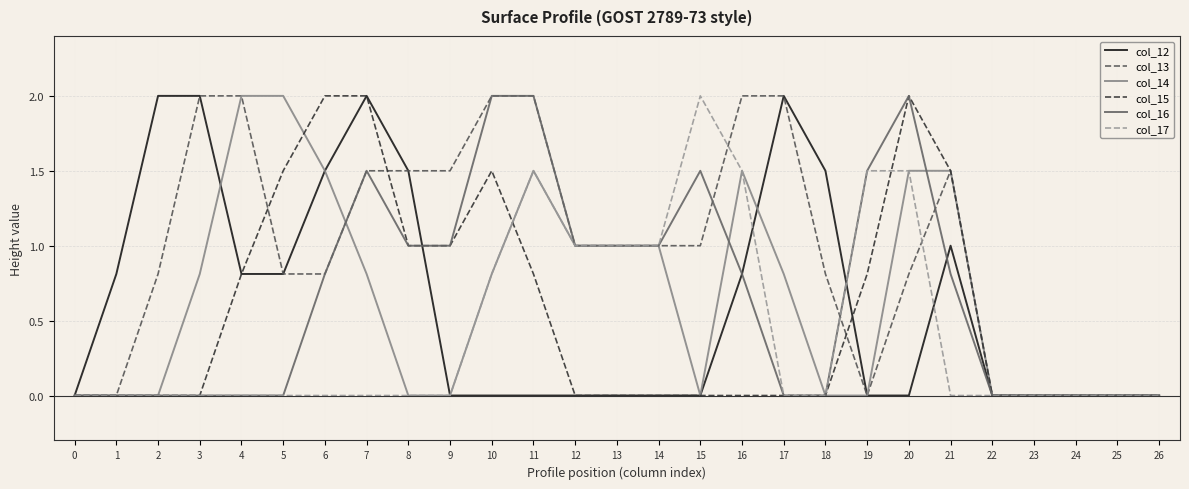

Reading left to right, what are all the values shown in this chart?

col_12: 0=0.0	1=0.8	2=2.0	3=2.0	4=0.8	5=0.8	6=1.5	7=2.0	8=1.5	9=0.0	10=0.0	11=0.0	12=0.0	13=0.0	14=0.0	15=0.0	16=0.8	17=2.0	18=1.5	19=0.0	20=0.0	21=1.0	22=0.0	23=0.0	24=0.0	25=0.0	26=0.0
col_13: 0=0.0	1=0.0	2=0.8	3=2.0	4=2.0	5=0.8	6=0.8	7=1.5	8=1.5	9=1.5	10=2.0	11=2.0	12=1.0	13=1.0	14=1.0	15=1.0	16=2.0	17=2.0	18=0.8	19=0.0	20=0.8	21=1.5	22=0.0	23=0.0	24=0.0	25=0.0	26=0.0
col_14: 0=0.0	1=0.0	2=0.0	3=0.8	4=2.0	5=2.0	6=1.5	7=0.8	8=0.0	9=0.0	10=0.8	11=1.5	12=1.0	13=1.0	14=1.0	15=0.0	16=1.5	17=0.8	18=0.0	19=0.0	20=1.5	21=1.5	22=0.0	23=0.0	24=0.0	25=0.0	26=0.0
col_15: 0=0.0	1=0.0	2=0.0	3=0.0	4=0.8	5=1.5	6=2.0	7=2.0	8=1.0	9=1.0	10=1.5	11=0.8	12=0.0	13=0.0	14=0.0	15=0.0	16=0.0	17=0.0	18=0.0	19=0.8	20=2.0	21=1.5	22=0.0	23=0.0	24=0.0	25=0.0	26=0.0
col_16: 0=0.0	1=0.0	2=0.0	3=0.0	4=0.0	5=0.0	6=0.8	7=1.5	8=1.0	9=1.0	10=2.0	11=2.0	12=1.0	13=1.0	14=1.0	15=1.5	16=0.8	17=0.0	18=0.0	19=1.5	20=2.0	21=0.8	22=0.0	23=0.0	24=0.0	25=0.0	26=0.0
col_17: 0=0.0	1=0.0	2=0.0	3=0.0	4=0.0	5=0.0	6=0.0	7=0.0	8=0.0	9=0.0	10=0.8	11=1.5	12=1.0	13=1.0	14=1.0	15=2.0	16=1.5	17=0.0	18=0.0	19=1.5	20=1.5	21=0.0	22=0.0	23=0.0	24=0.0	25=0.0	26=0.0